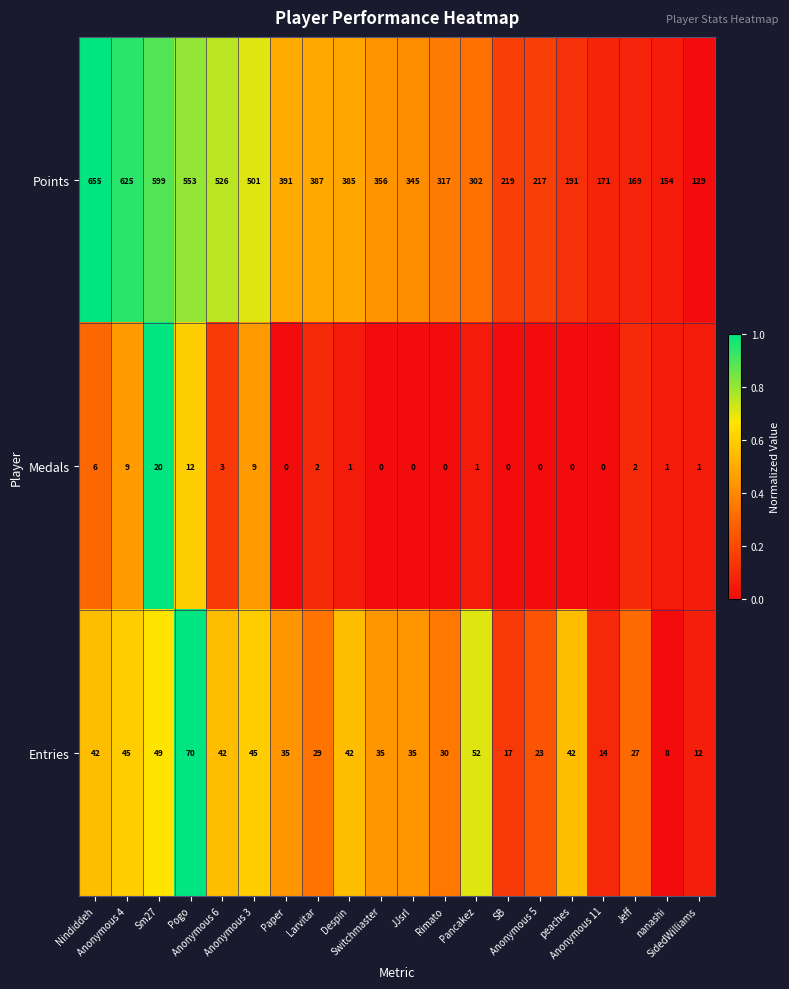

What is the average value of the Points series?

360